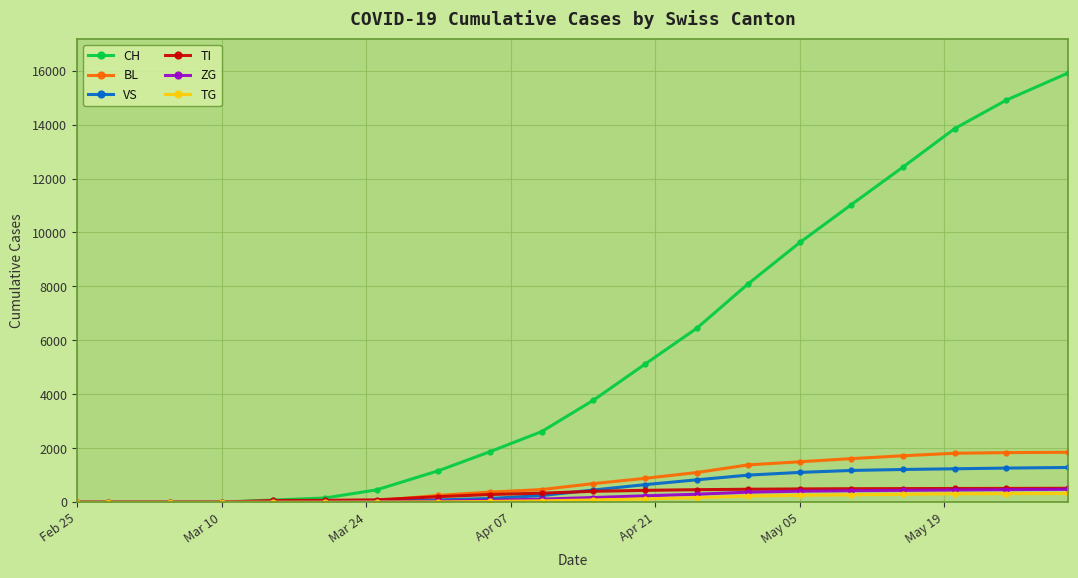

What is the greatest value displayed?

15917